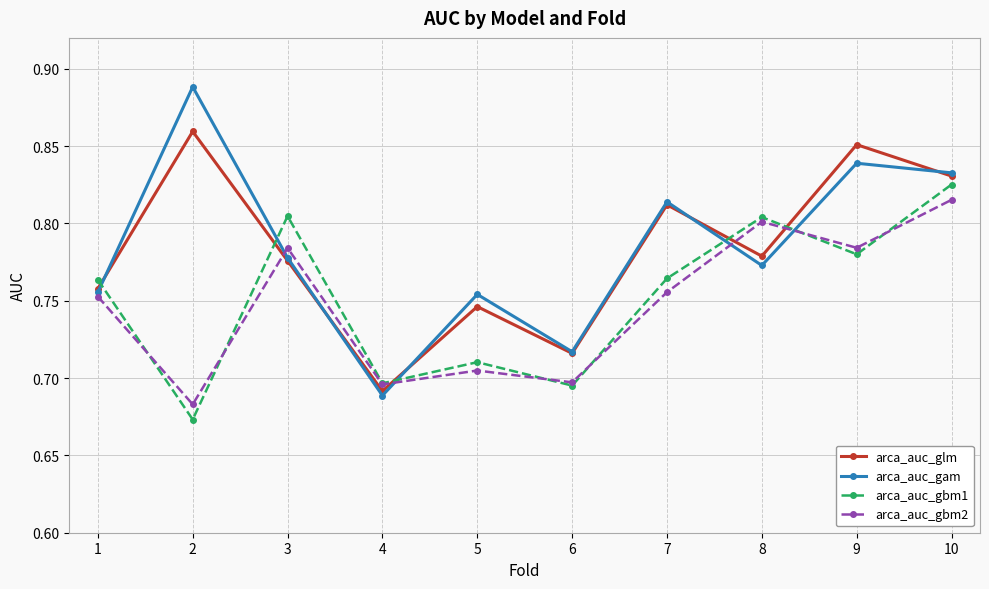

Which category has the lowest value in the arca_auc_glm series?

4